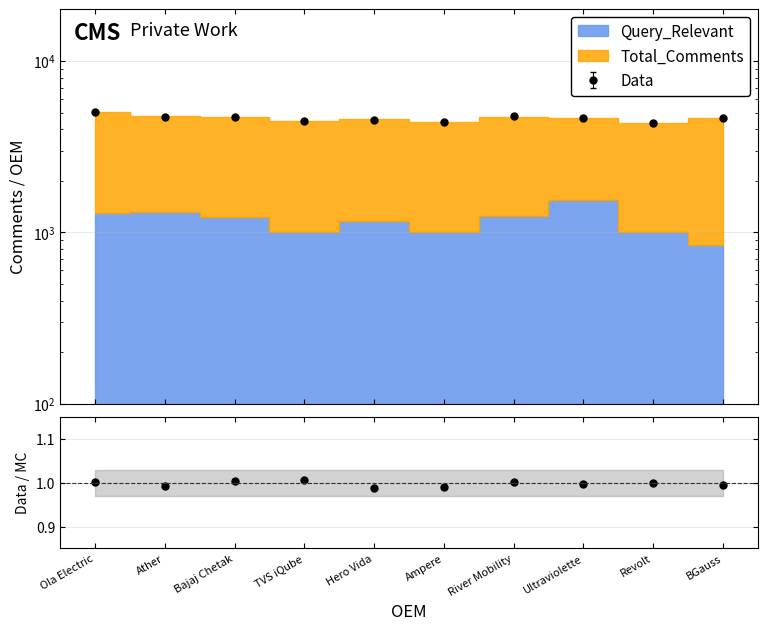

Between Ampere and Hero Vida, which is larger?

Hero Vida